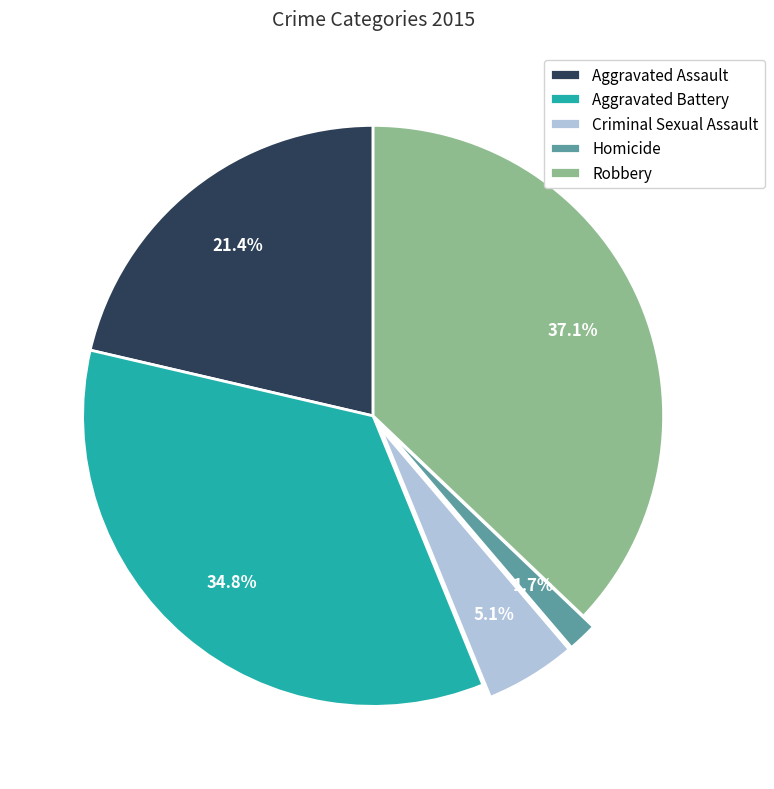

Is it true that Aggravated Assault is 21% of the pie?

True